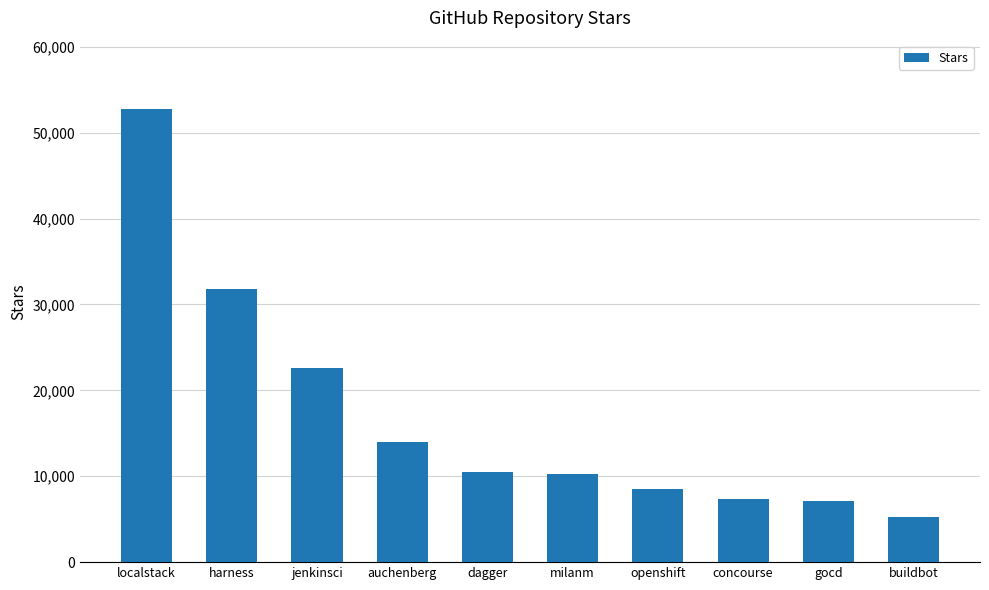

What is the value of the 2nd bar from the left?

31800